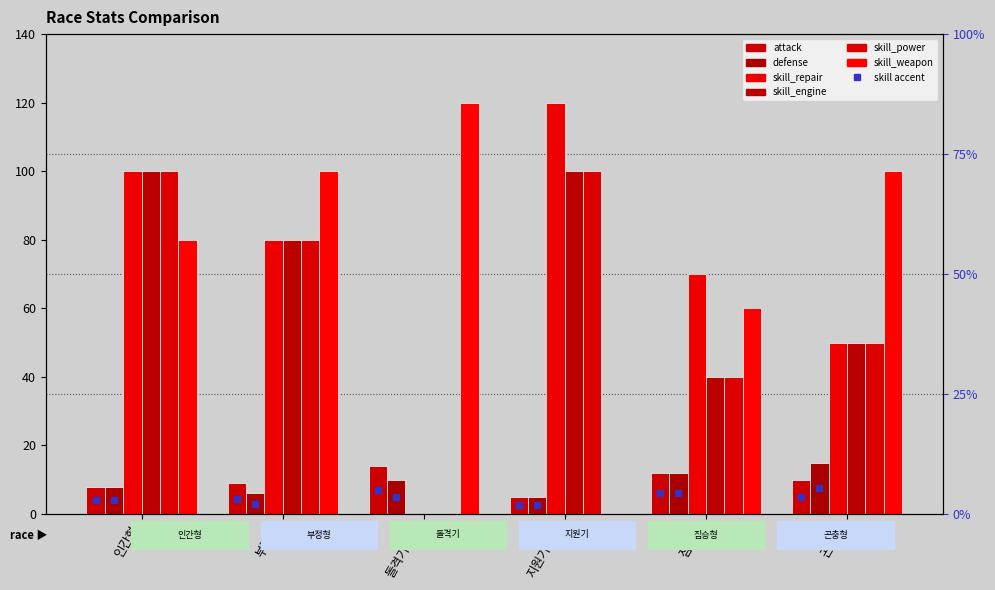

Count the skill_power values in the range 40 to 100.

5